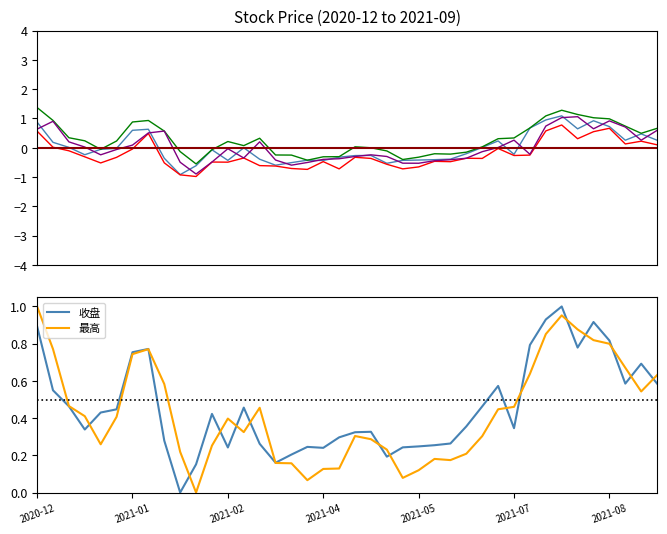

True or false: 最低 and 收盘 intersect in this chart.

False